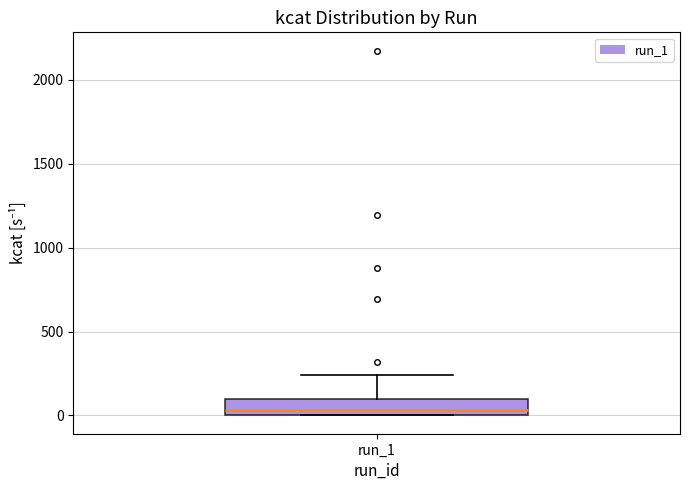

Transcribe this box plot: give where the median line is, the range the box spans, and where the two whiskers end, as read against the y-axis. The values are not printed on the chart, so give them approximately, as read against the axis.

median 50, box 0 to 100, whiskers 0 to 250